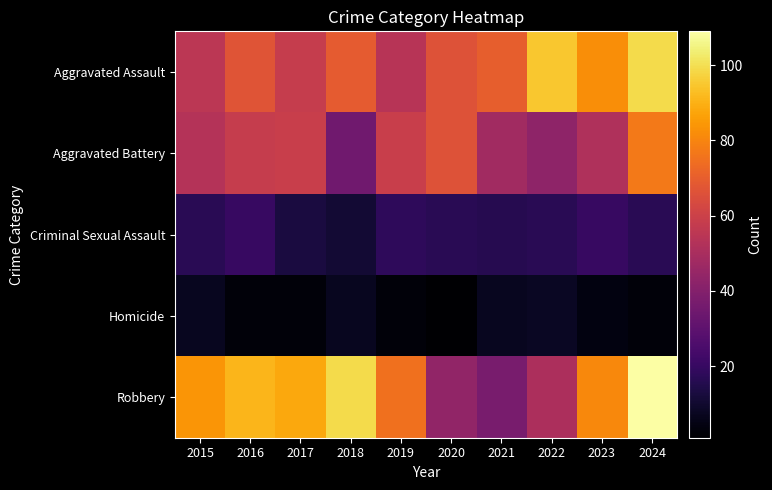

Reading left to right, transcribe all the data shown in this chart.

Aggravated Assault: 2015=55	2016=67	2017=58	2018=69	2019=54	2020=66	2021=70	2022=95	2023=82	2024=99
Aggravated Battery: 2015=53	2016=58	2017=59	2018=35	2019=59	2020=66	2021=48	2022=43	2023=52	2024=77
Criminal Sexual Assault: 2015=17	2016=20	2017=13	2018=11	2019=18	2020=17	2021=16	2022=17	2023=20	2024=17
Homicide: 2015=7	2016=3	2017=3	2018=7	2019=3	2020=1	2021=7	2022=8	2023=4	2024=3
Robbery: 2015=84	2016=91	2017=88	2018=99	2019=75	2020=44	2021=37	2022=51	2023=81	2024=109